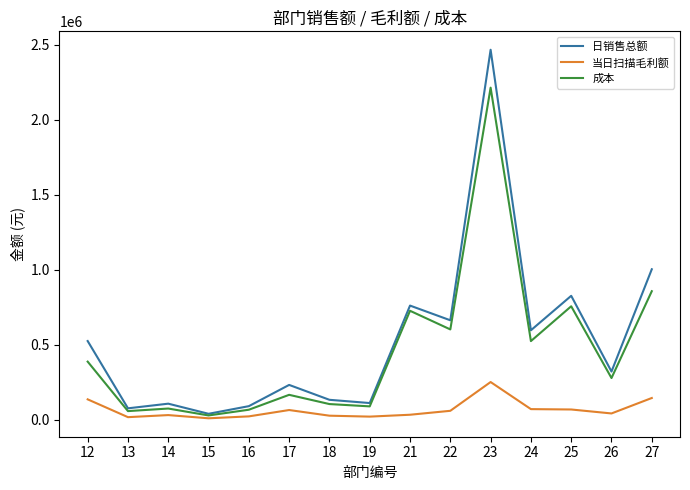

What is the lowest value of the 日销售总额 series?

40937.6